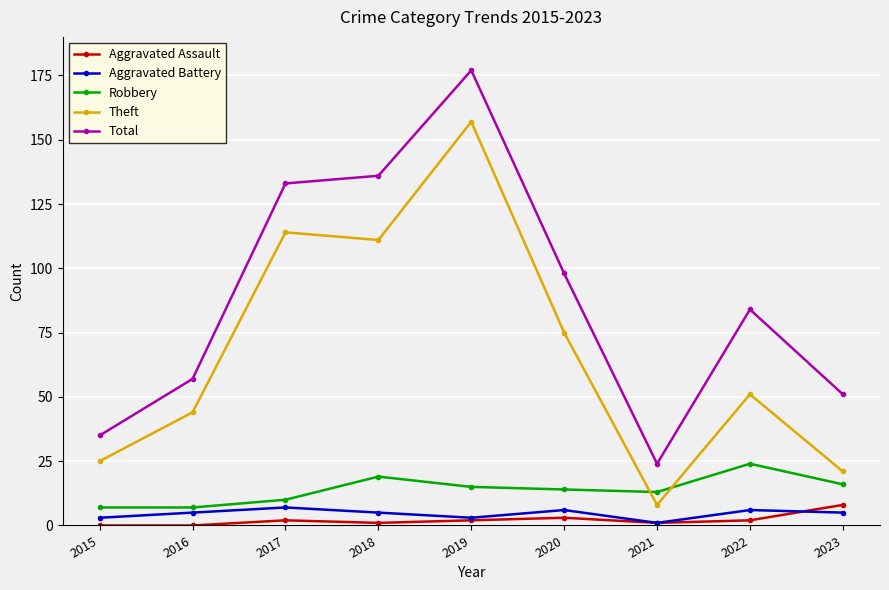

True or false: Aggravated Battery has more than 0 points higher than both neighbors.

True